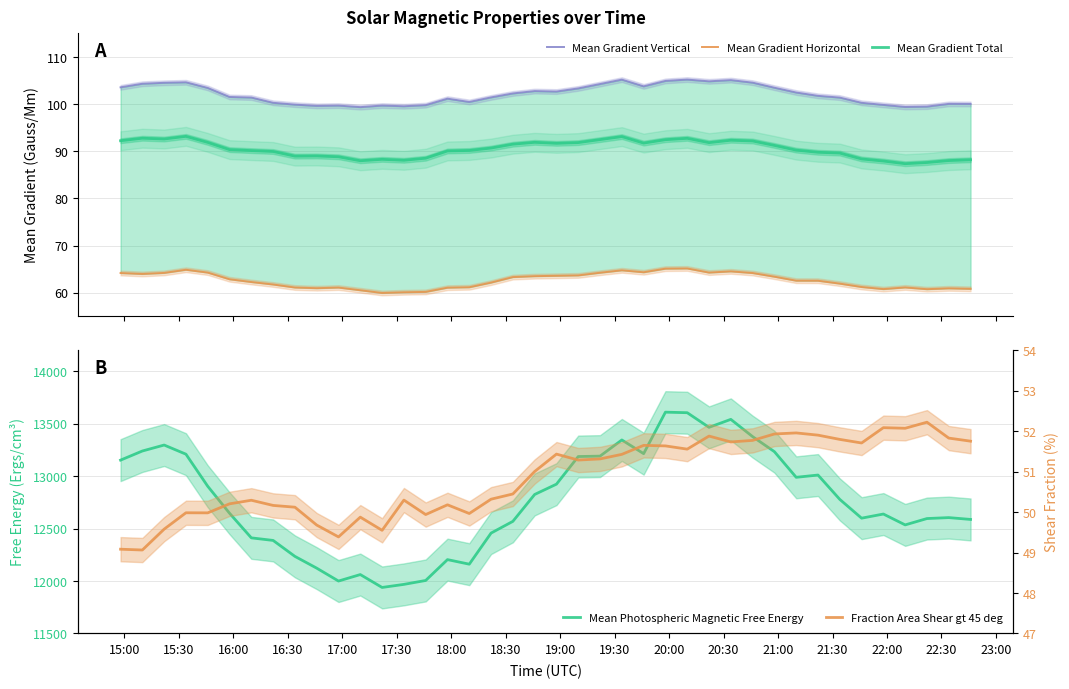

What is the highest value of the Mean Gradient Total series?

93.2